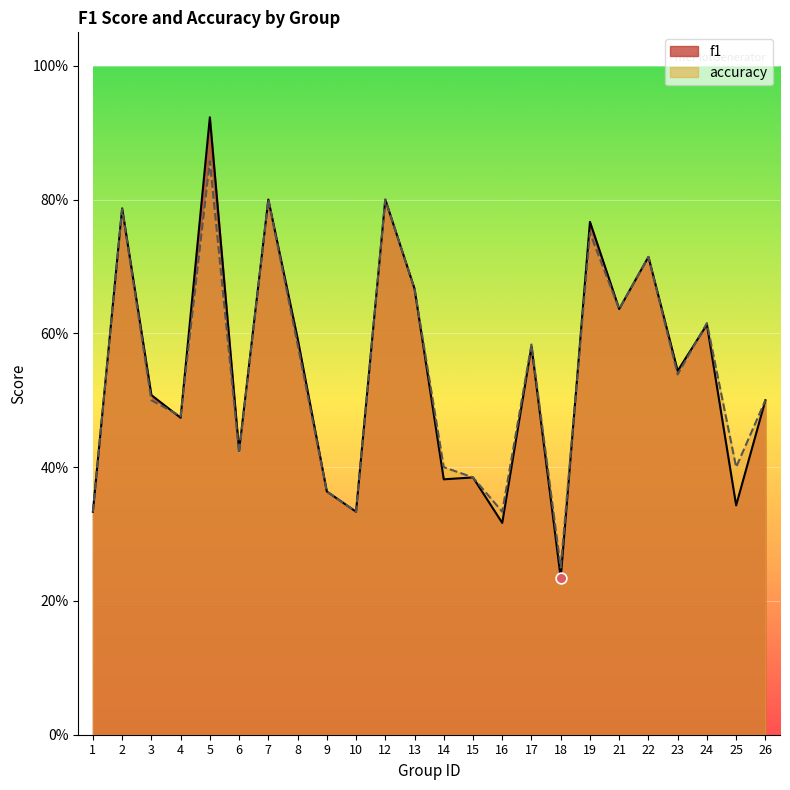

Which series has the largest total across all categories?

accuracy